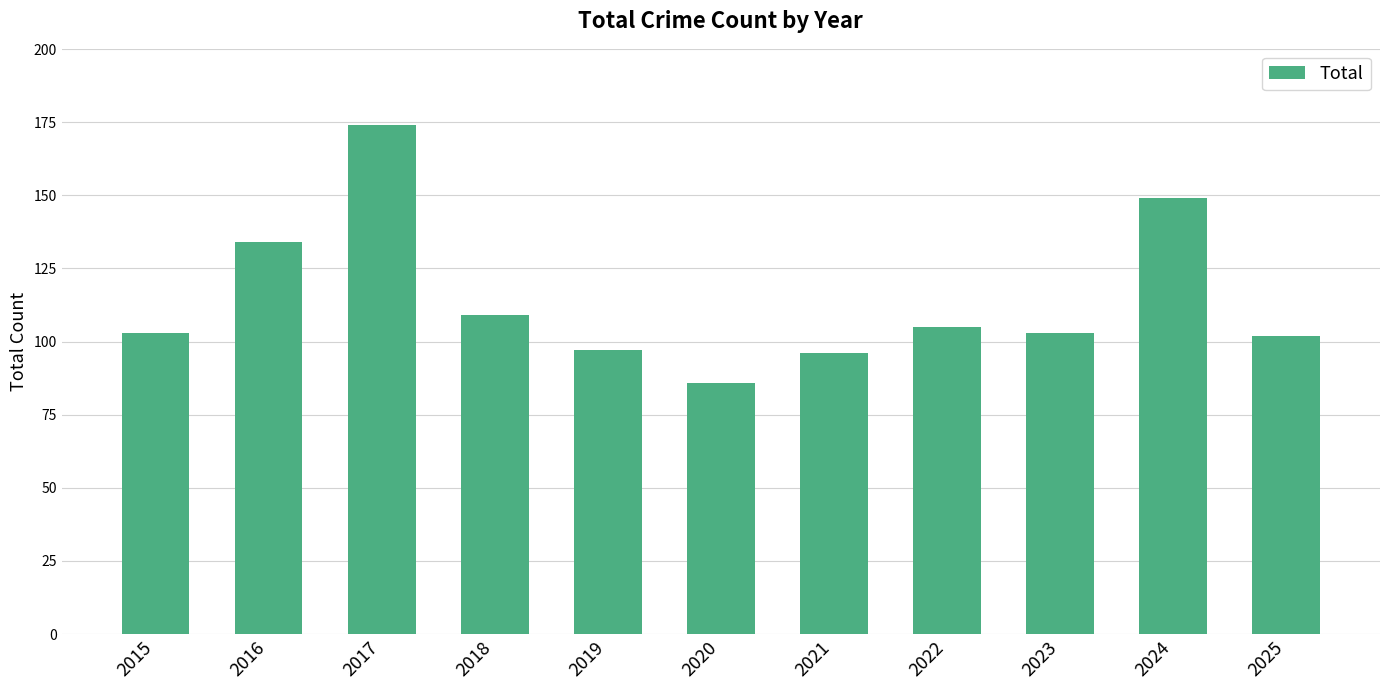

The chart shows a value of 109 at 2018. True or false?

True